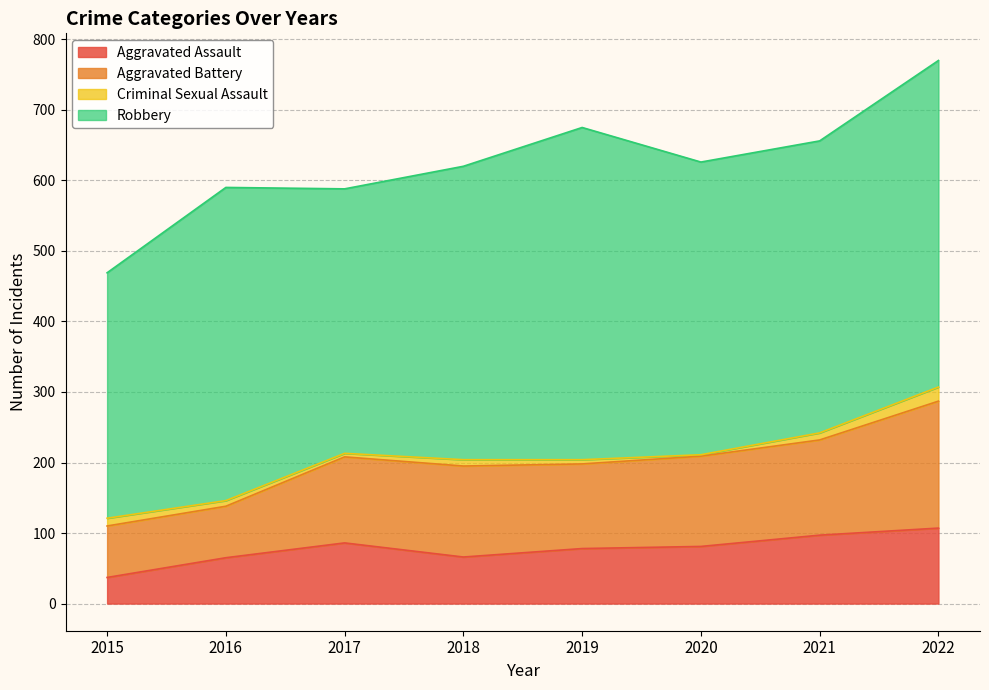

The value of Aggravated Assault at 2019 is 107. True or false?

False